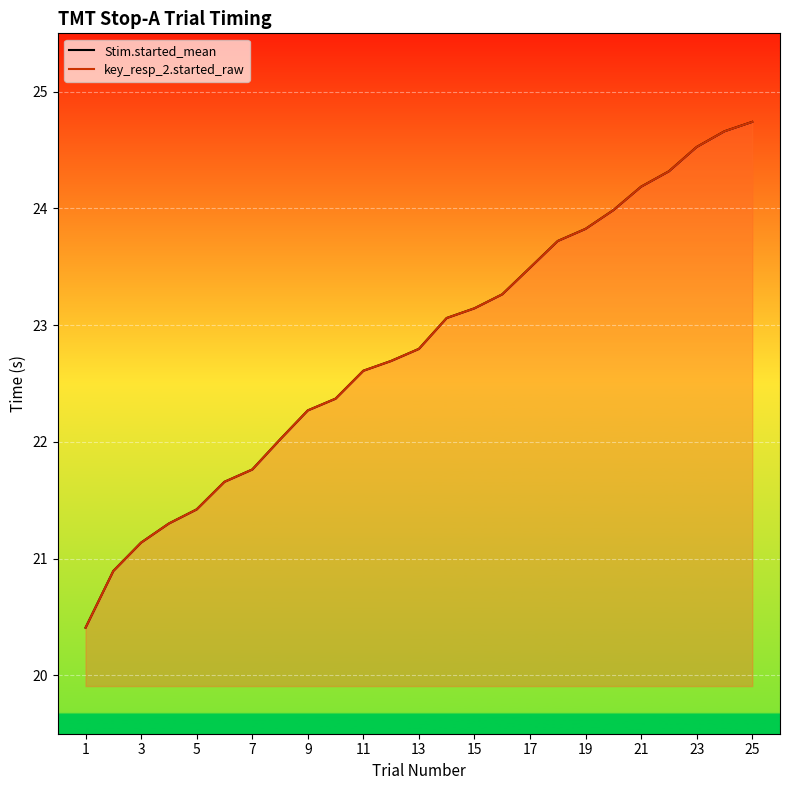

At which label does key_resp_2.started_raw reach its minimum?

1